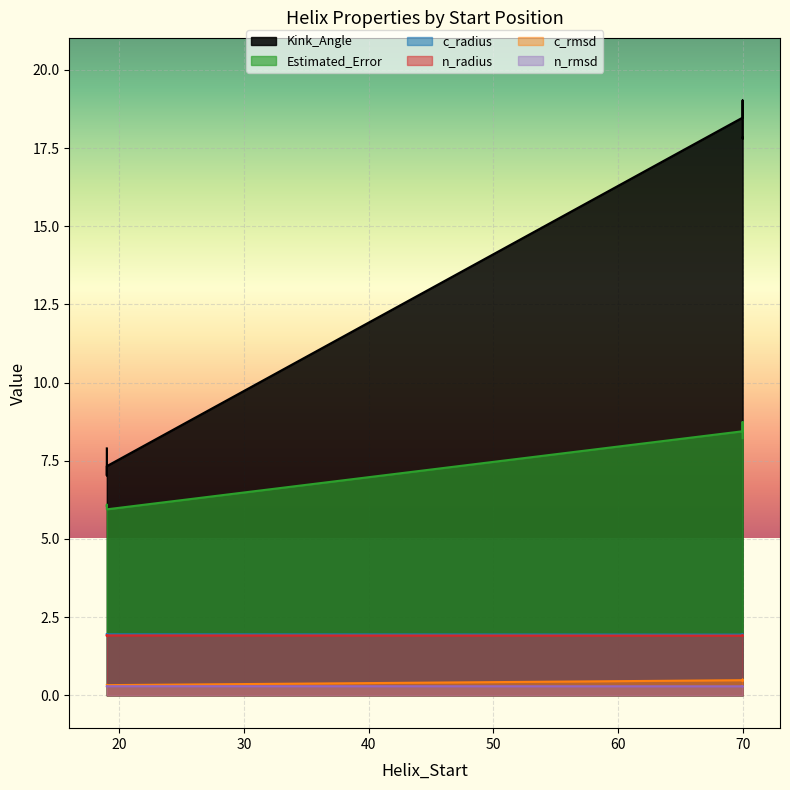

What is the total value across all series at 2okaC_70?

30.7